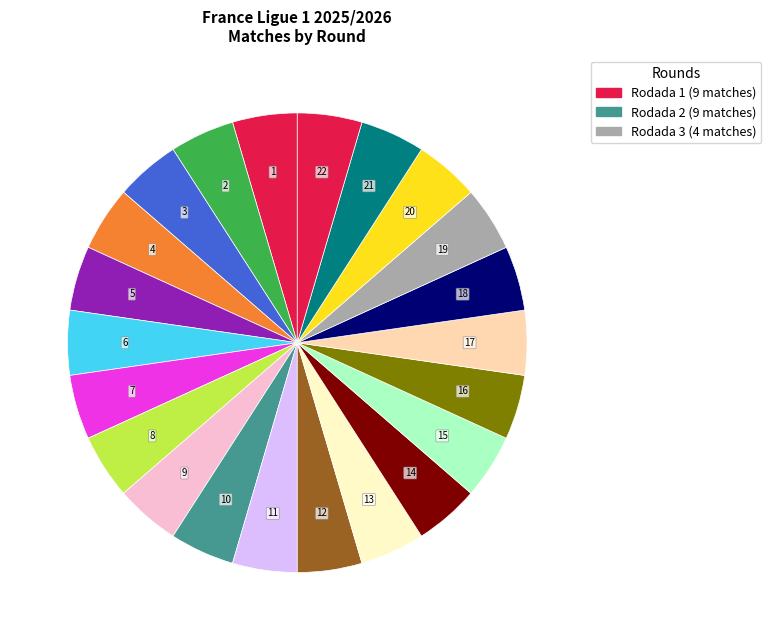

How many segments does this pie chart have?

22